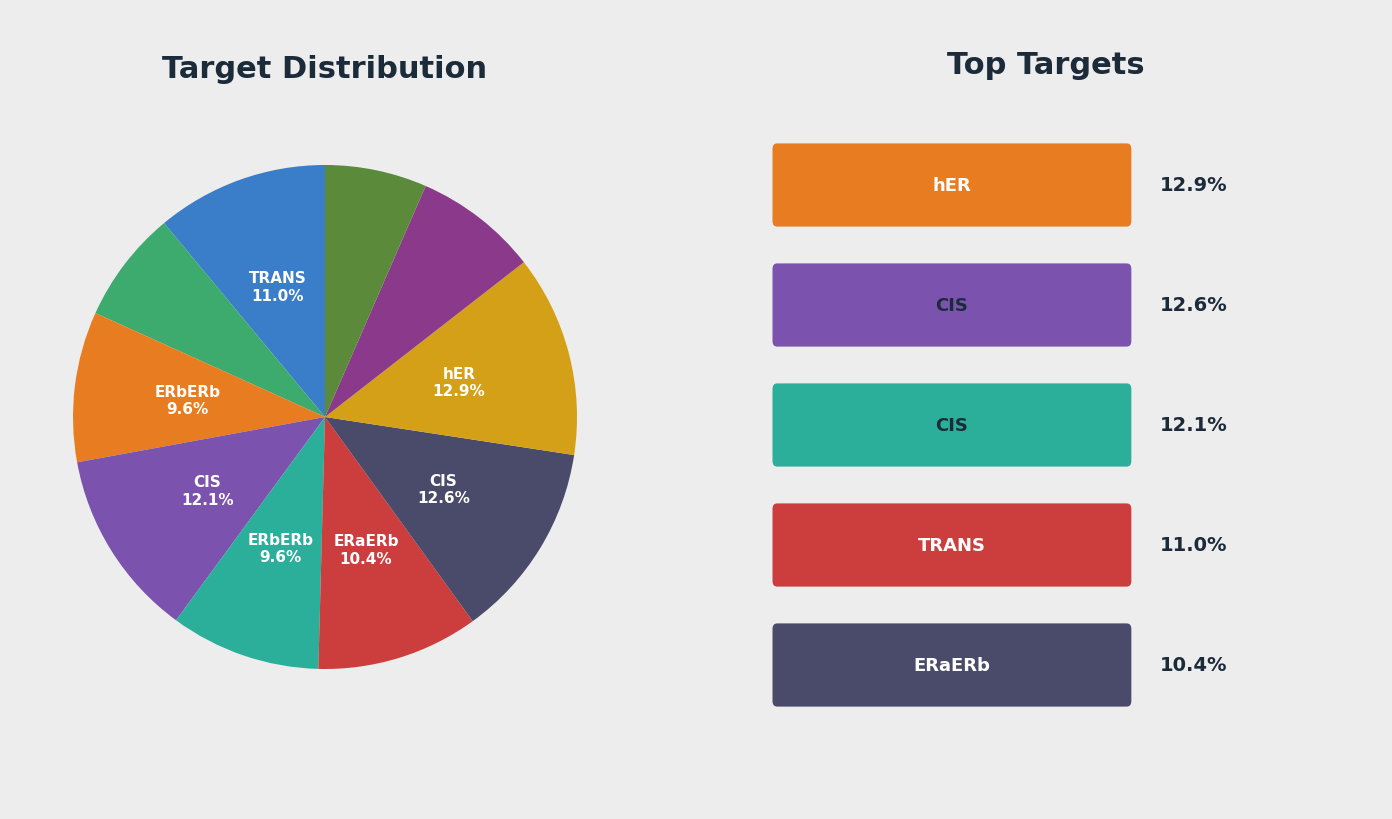

Does any single category account for the majority?

No